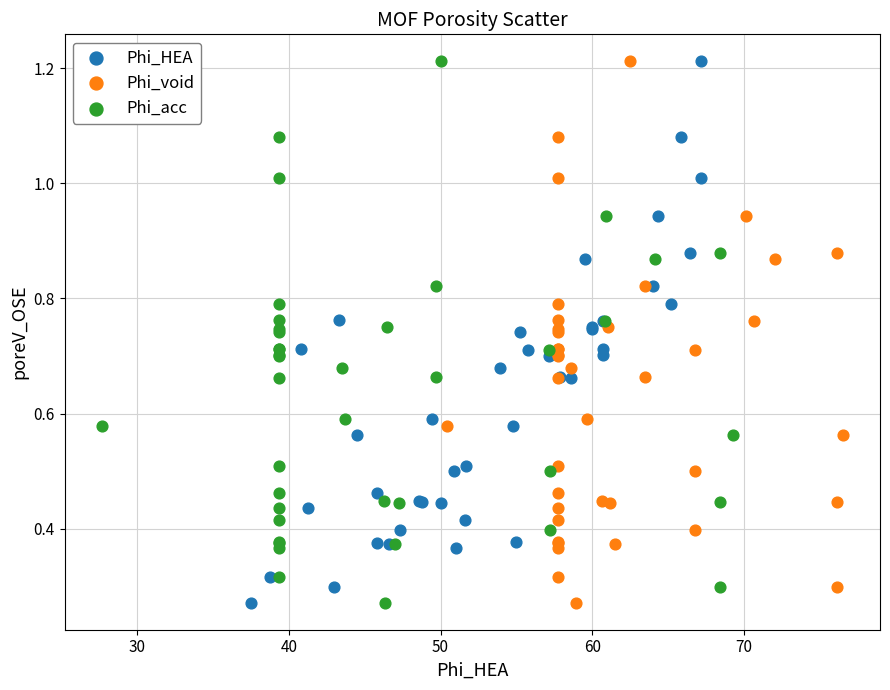

What are all the series names shown in the legend?

Phi_HEA, Phi_void, Phi_acc